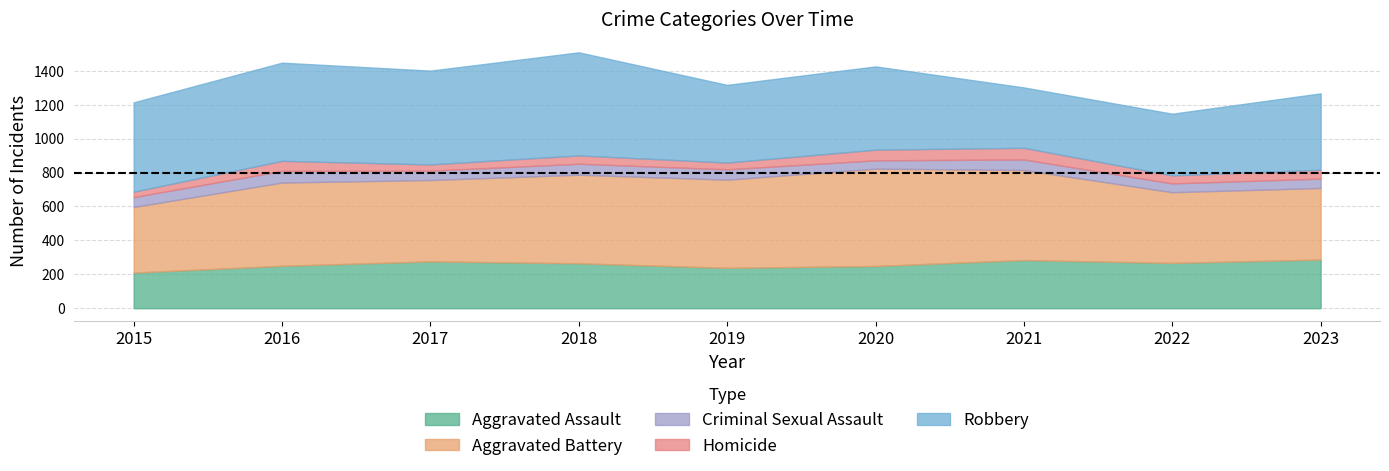

List the series in order of their peak value, lowest first.

Criminal Sexual Assault, Homicide, Aggravated Assault, Aggravated Battery, Robbery